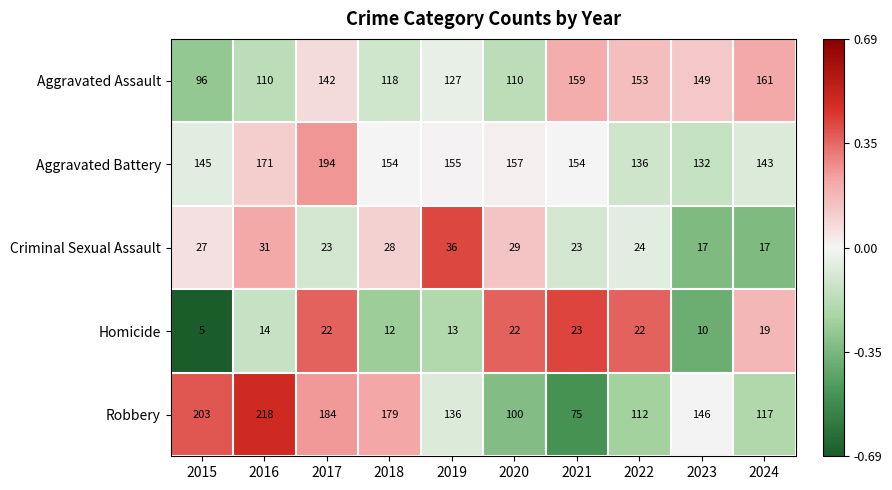

At which category is the sum across all series the highest?

2017